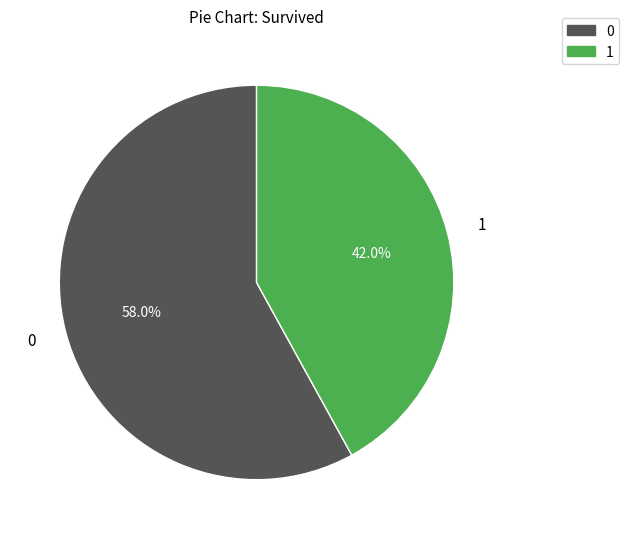

The 0 slice represents 66% of the pie. True or false?

False